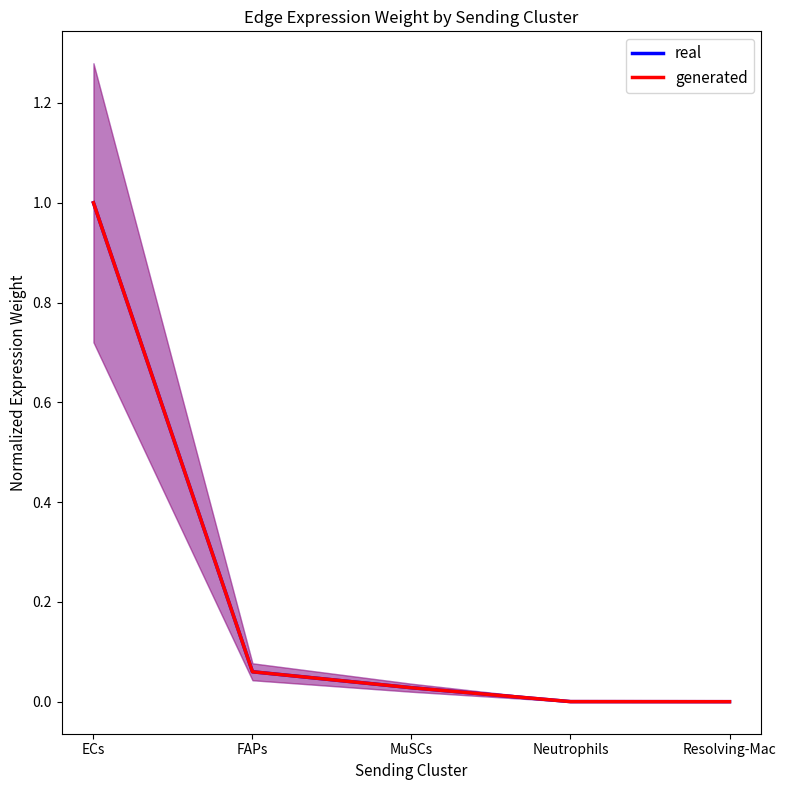

What is the label of the 2nd point from the right?

Neutrophils